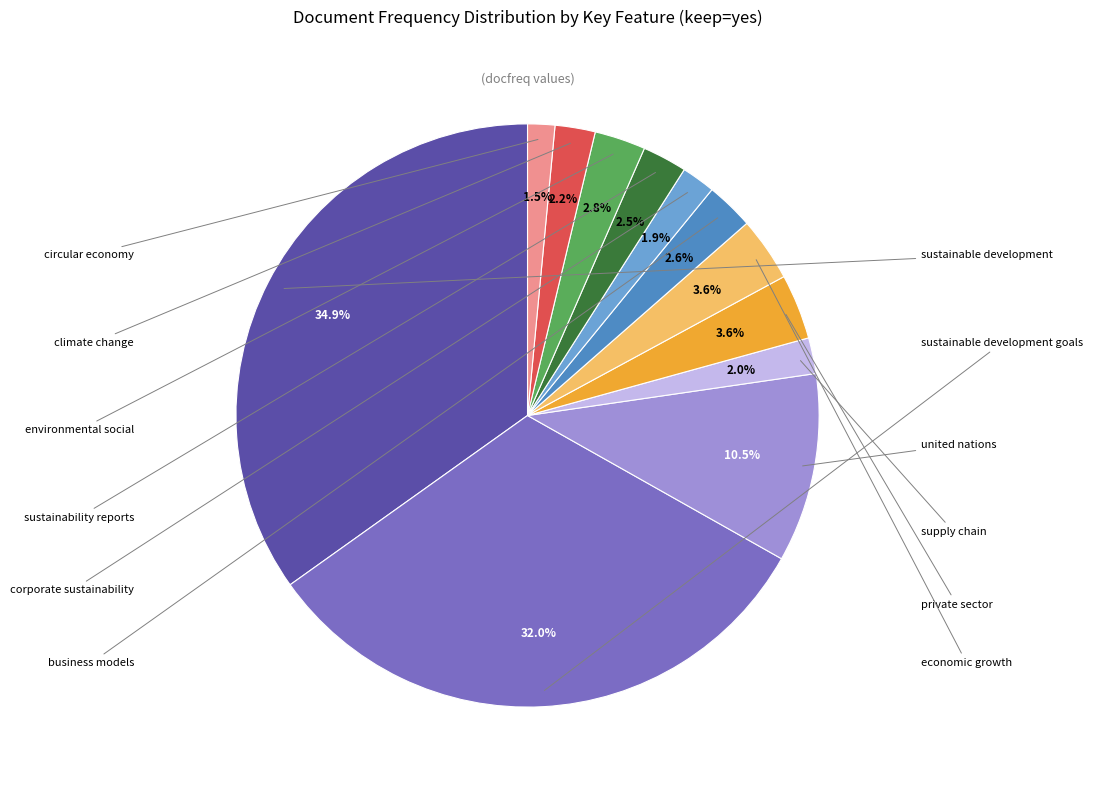

Is there any slice that represents more than half of the pie?

No